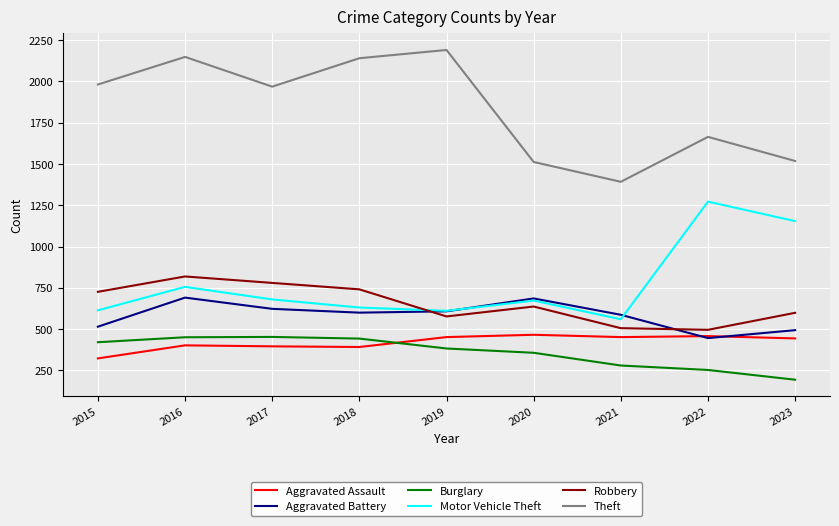

Between 2016 and 2017, which series saw the biggest shift?

Theft